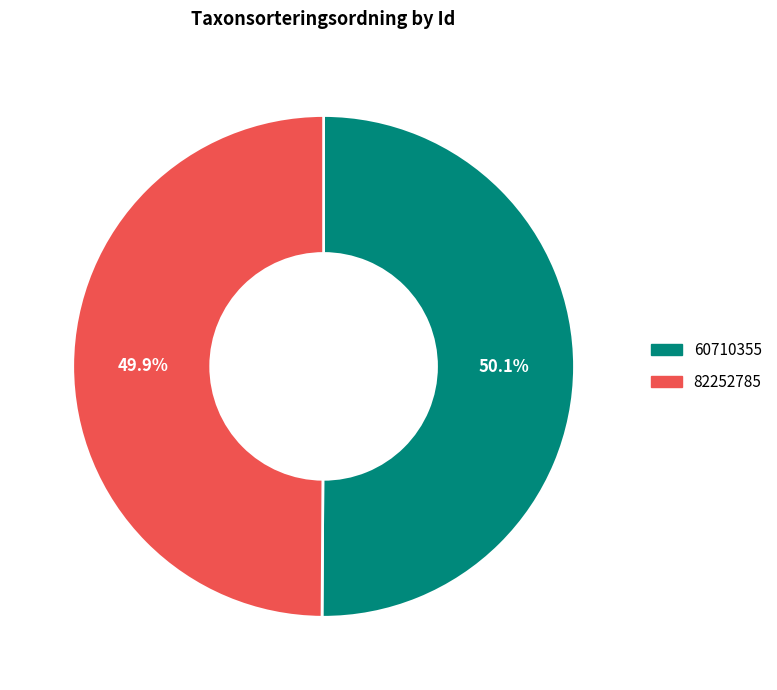

How many slices are in this pie chart?

2